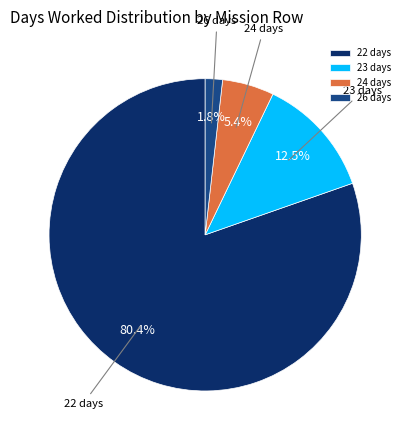

Is 22 days the majority of the pie?

Yes